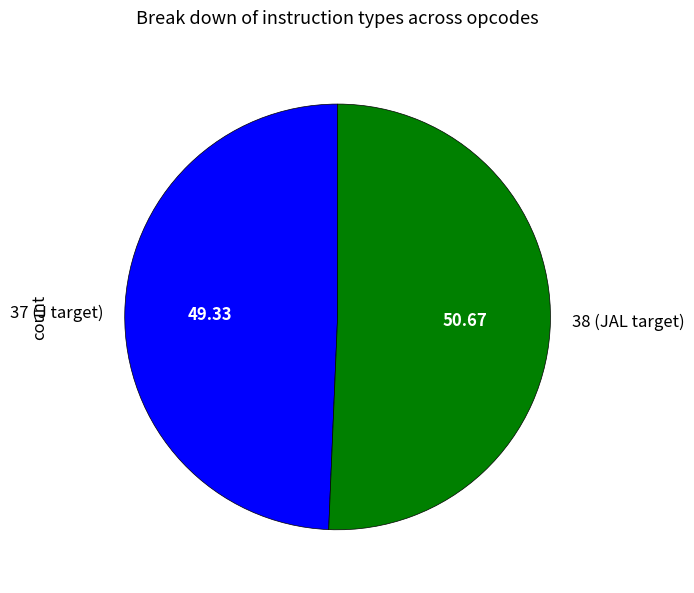

What is the smallest slice in the pie chart?

37 (J target)